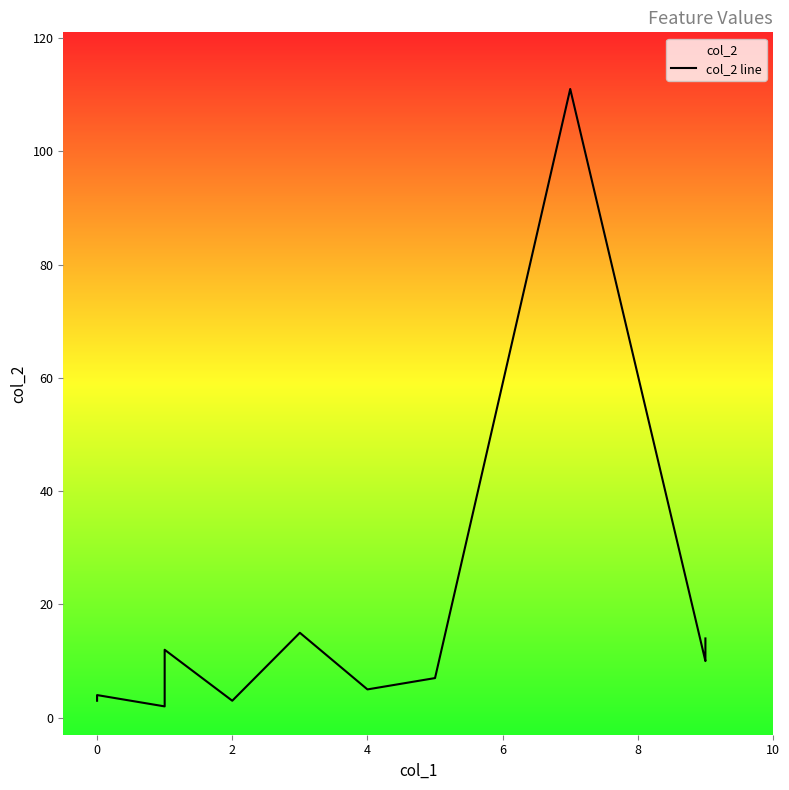

What is the value of the 4th point from the left?

2